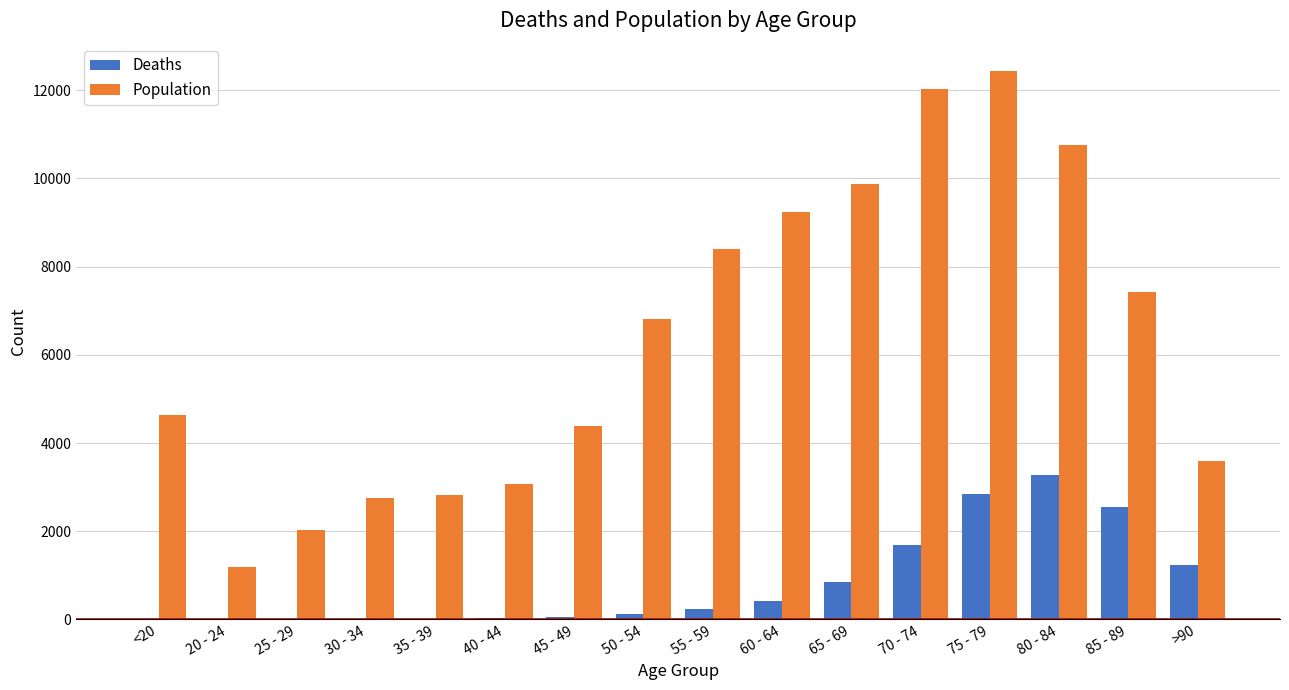

Which series has the largest total across all categories?

Population